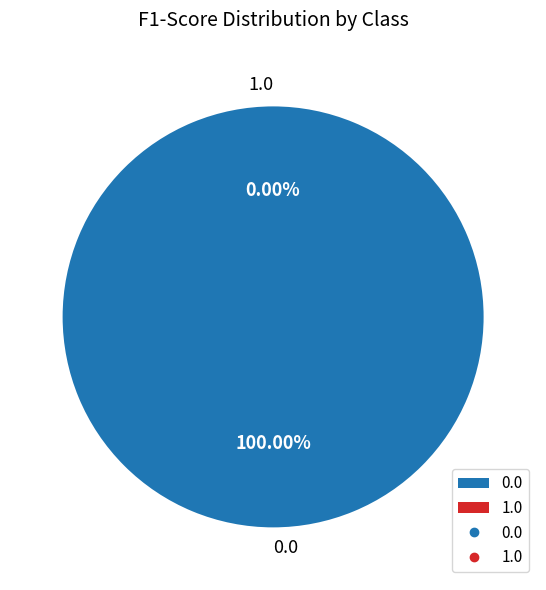

Which slice is the smallest?

1.0